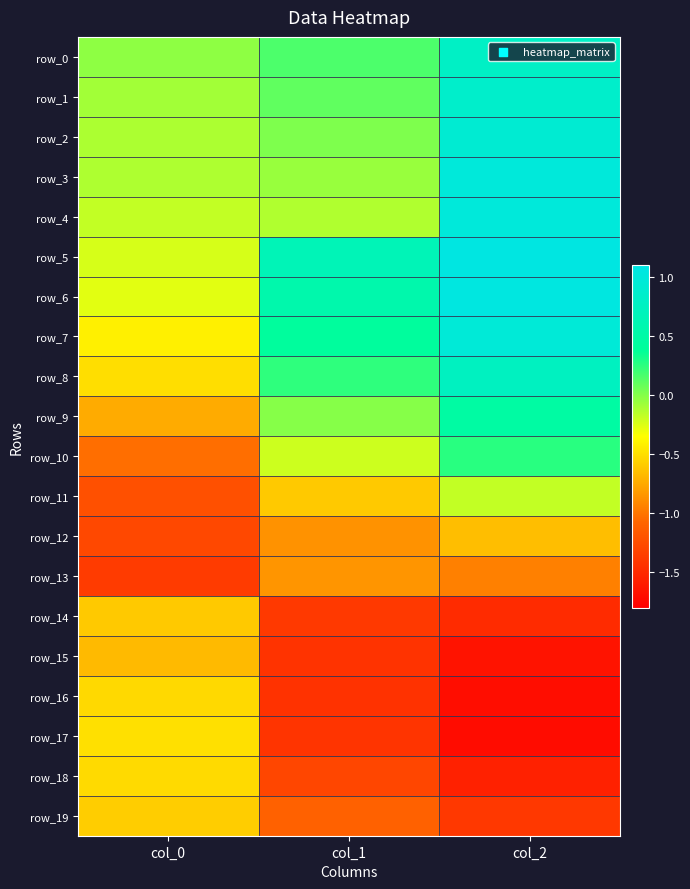

How many negative values does the row_6 series have?

1